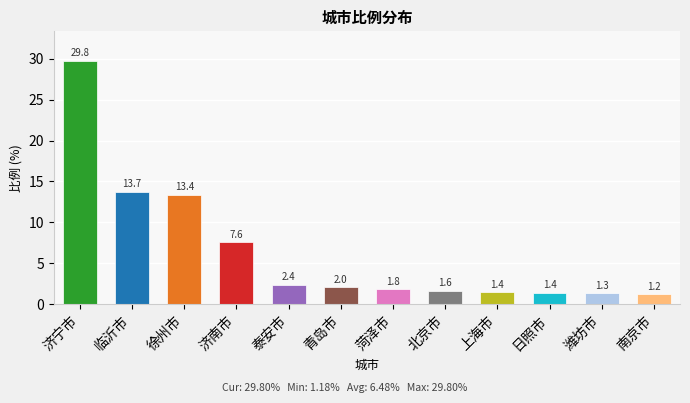

Which has a higher value, 上海市 or 菏泽市?

菏泽市